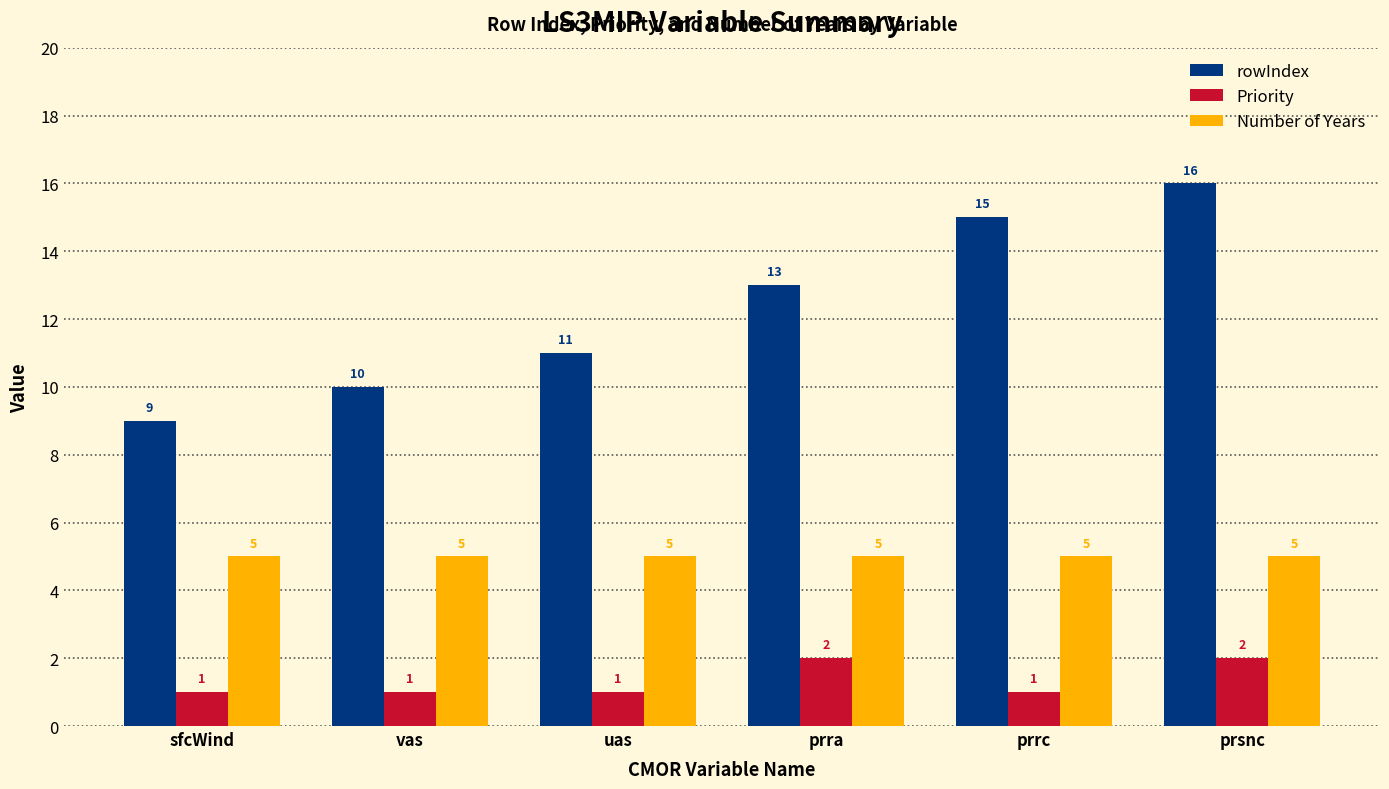

What is the greatest value displayed?

16